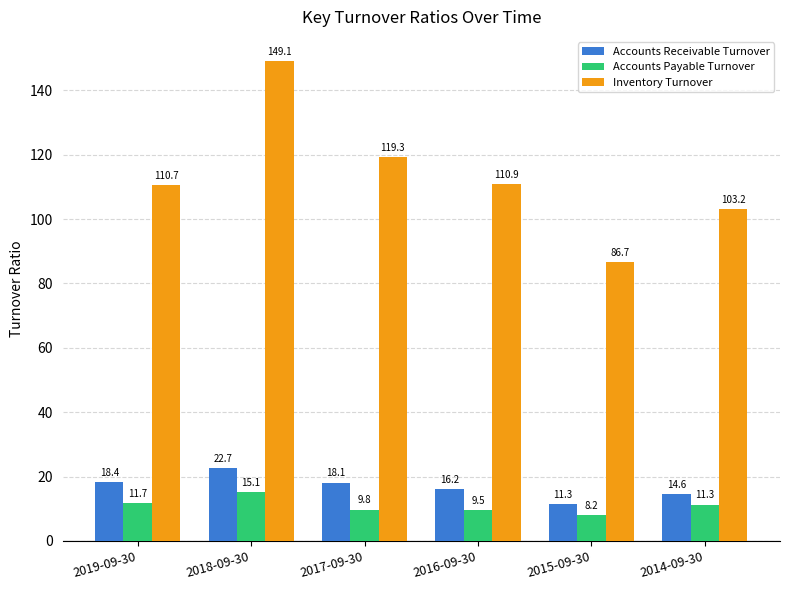

True or false: Inventory Turnover has a value of 160.8 at 2014-09-30.

False